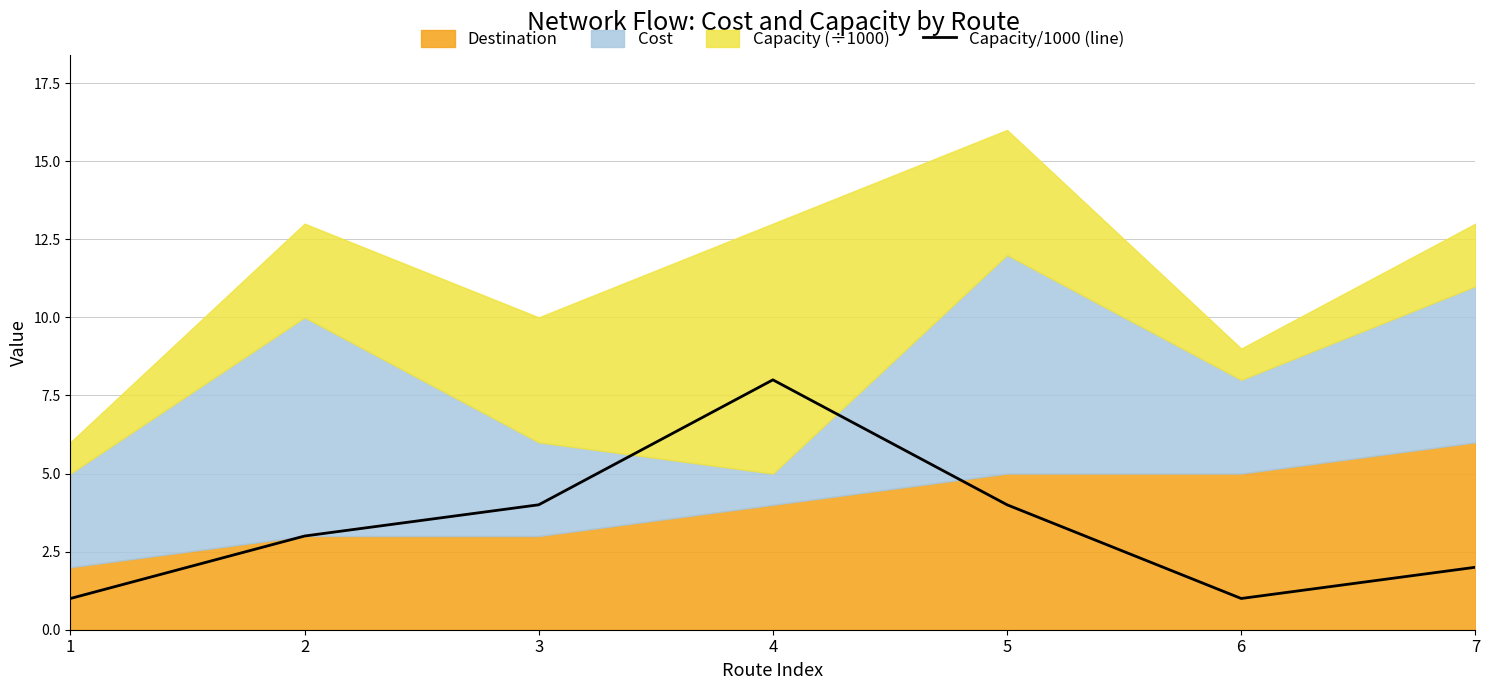

What is the maximum value shown in the chart?

8